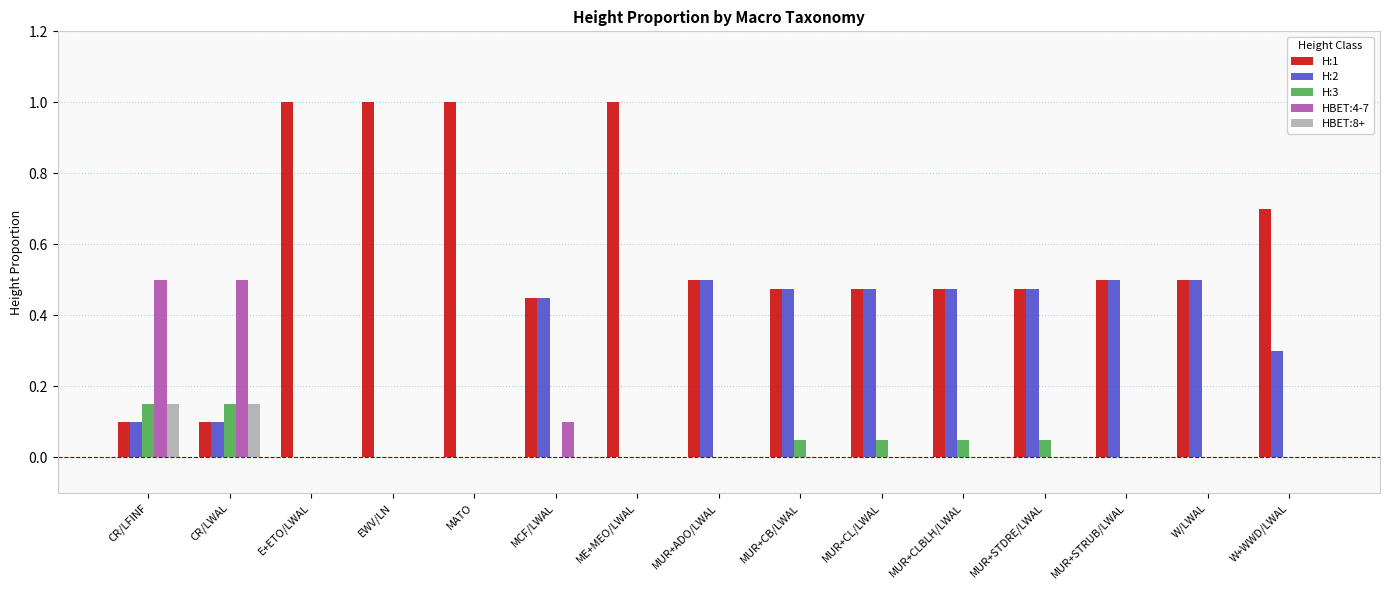

The value of H:3 at MCF/LWAL is -0.1. True or false?

False